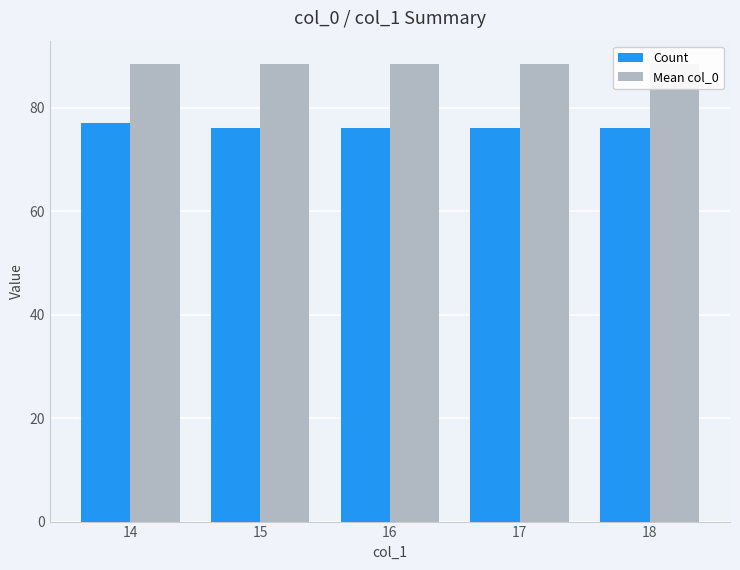

At which label is Count closest to 76?

15